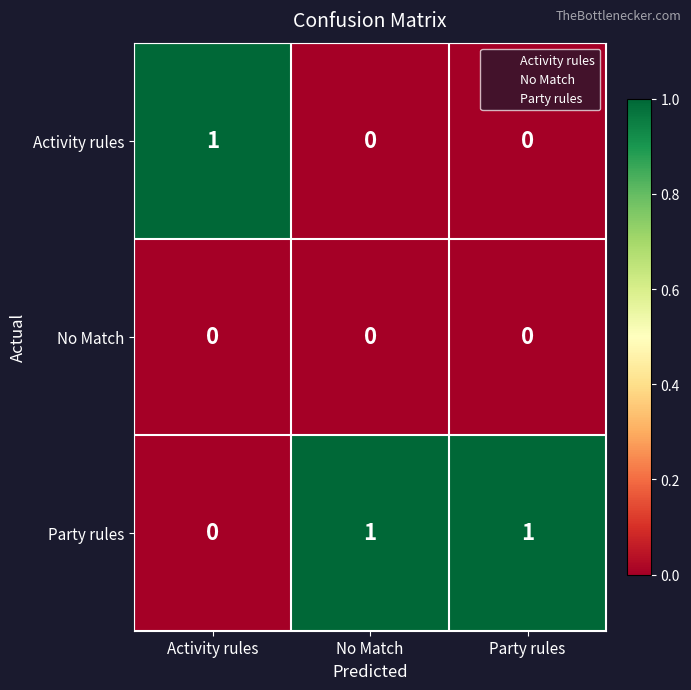

The value of Party rules at No Match is 2. True or false?

False